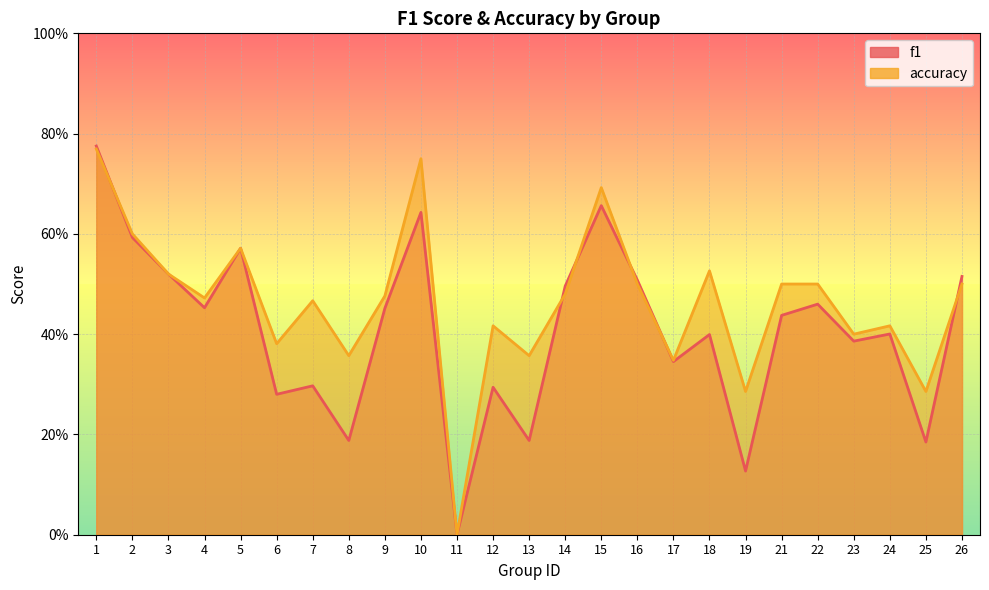

List the labels in order of accuracy value, smallest first.

11, 19, 25, 17, 8, 13, 6, 23, 12, 24, 7, 4, 9, 14, 16, 21, 22, 26, 3, 18, 5, 2, 15, 10, 1